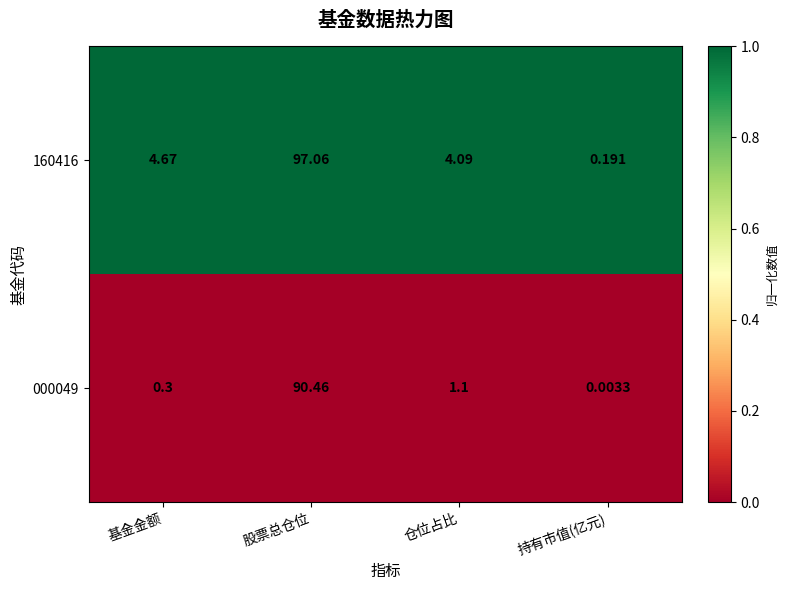

Is the value of 000049 at 持有市值(亿元) greater than the value of 160416 at 基金金额?

No